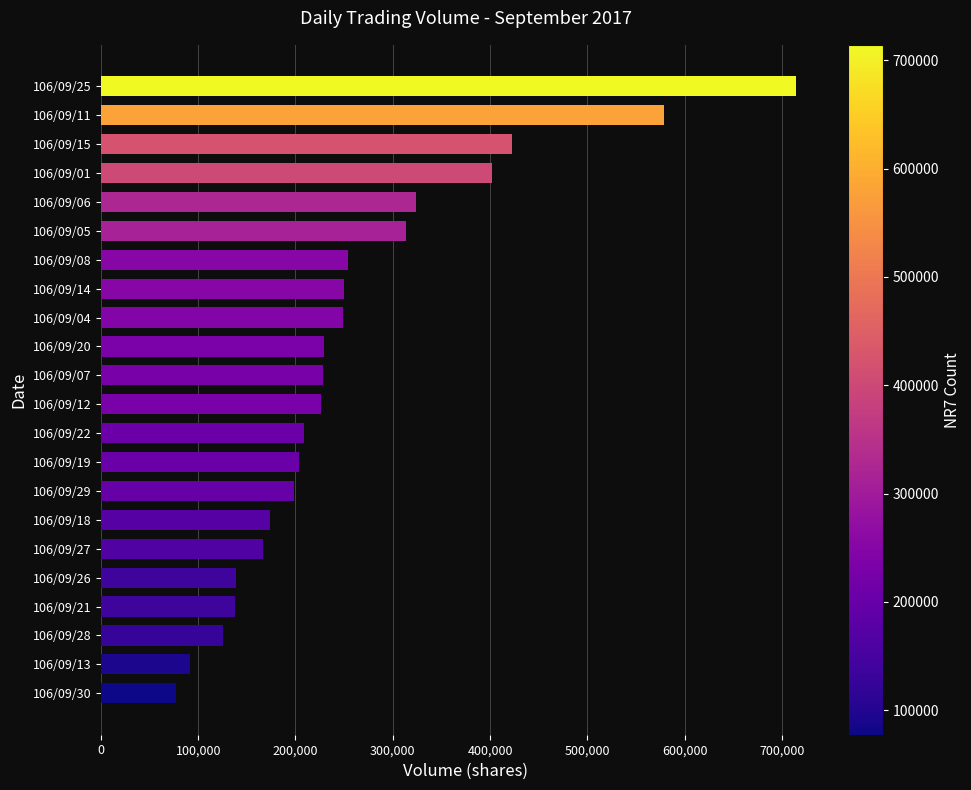

Approximately how many times larger is the value at 106/09/07 compared to 106/09/12?

1.0